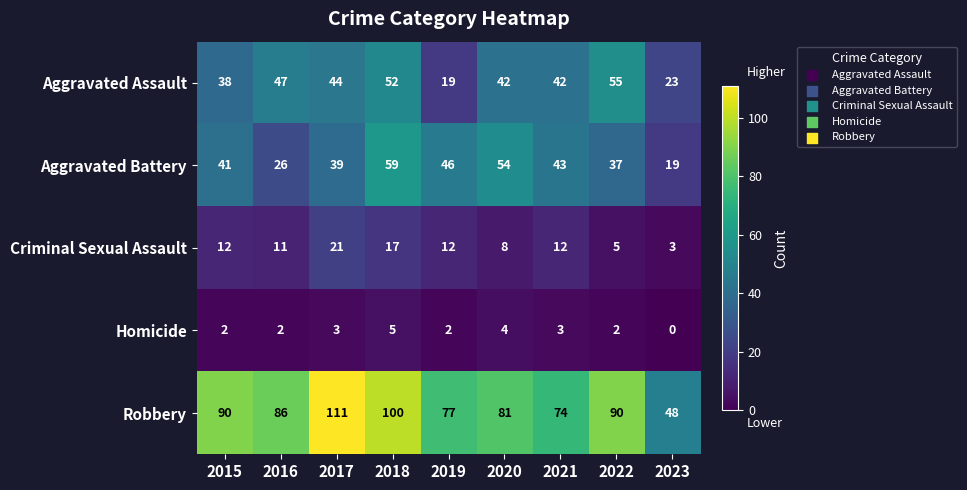

What is the average value of the Robbery series?

84